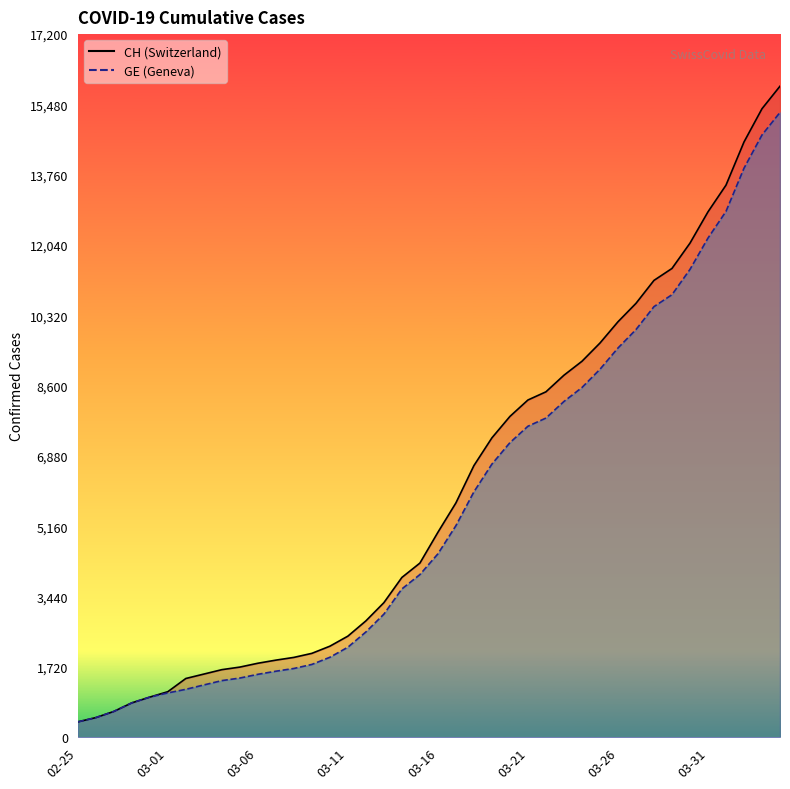

What is the minimum value shown in the chart?

375